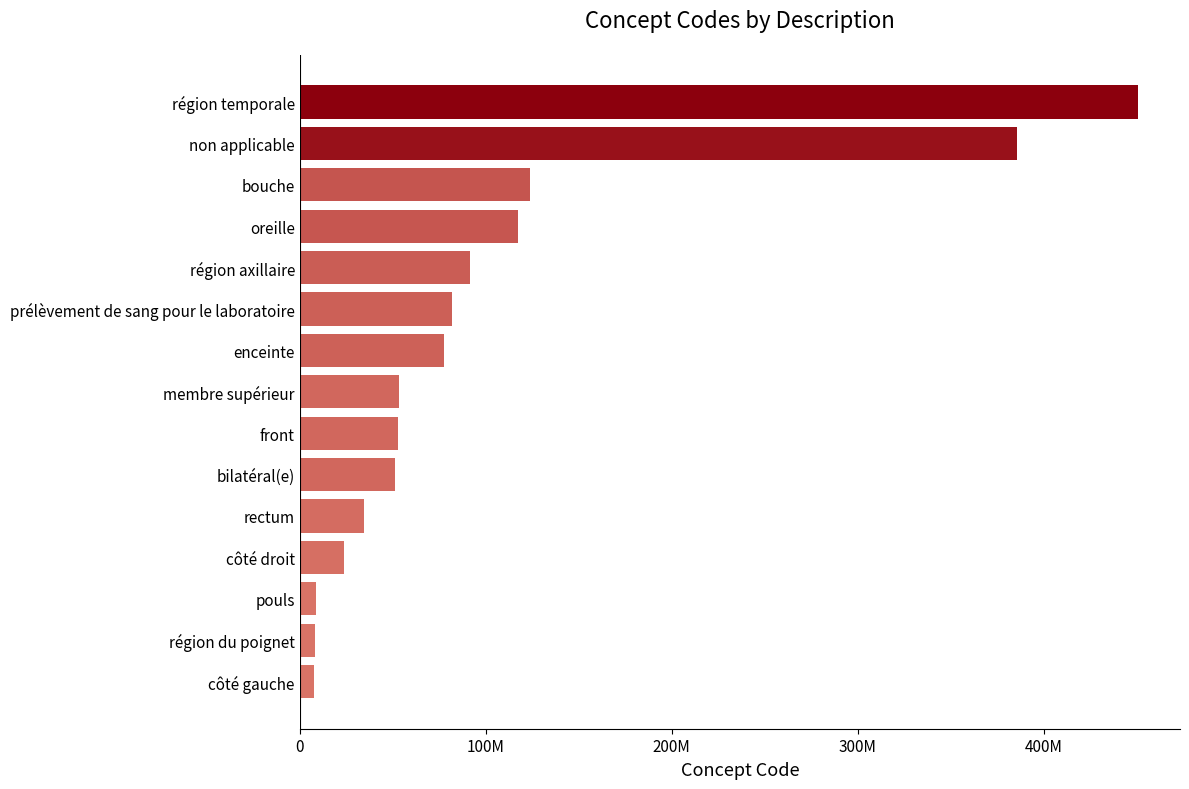

Are the bars grouped side by side (vs. stacked)?

No